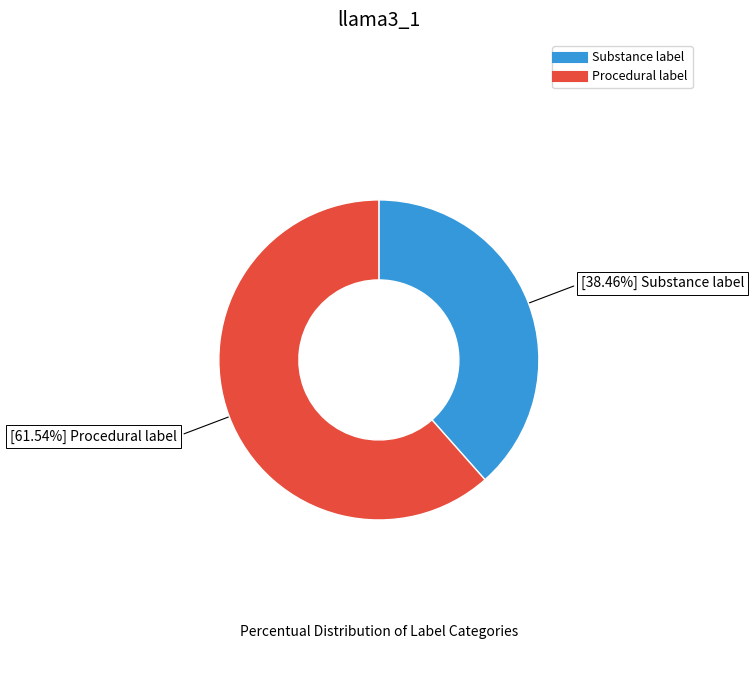

Which has a higher value, Procedural label or Substance label?

Procedural label